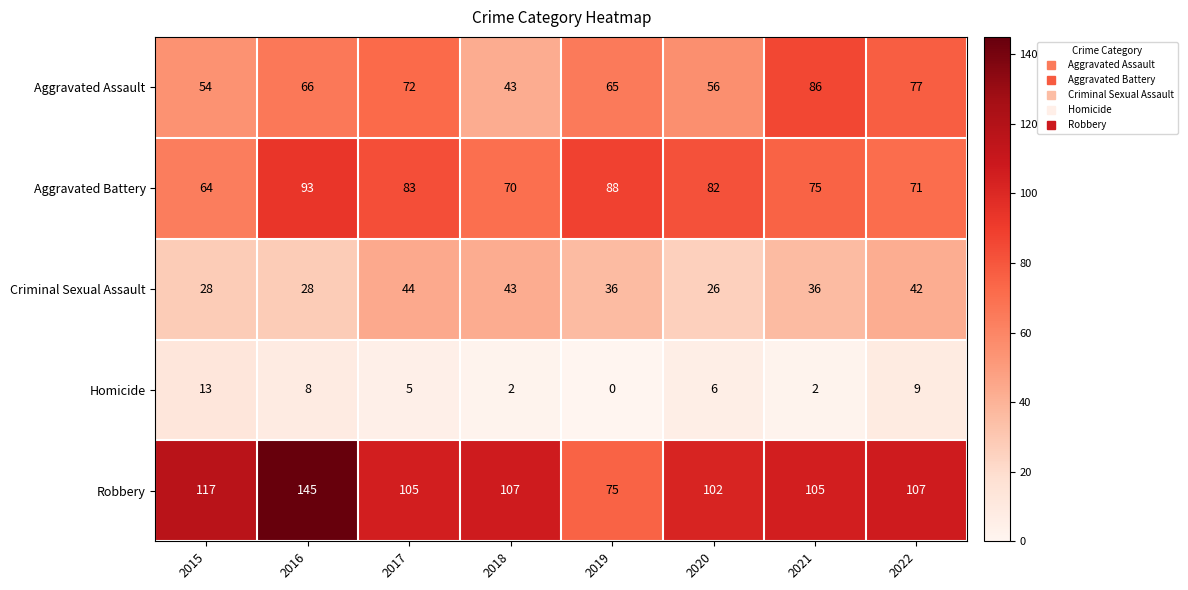

At 2017, list the series in order from smallest to largest.

Homicide, Criminal Sexual Assault, Aggravated Assault, Aggravated Battery, Robbery